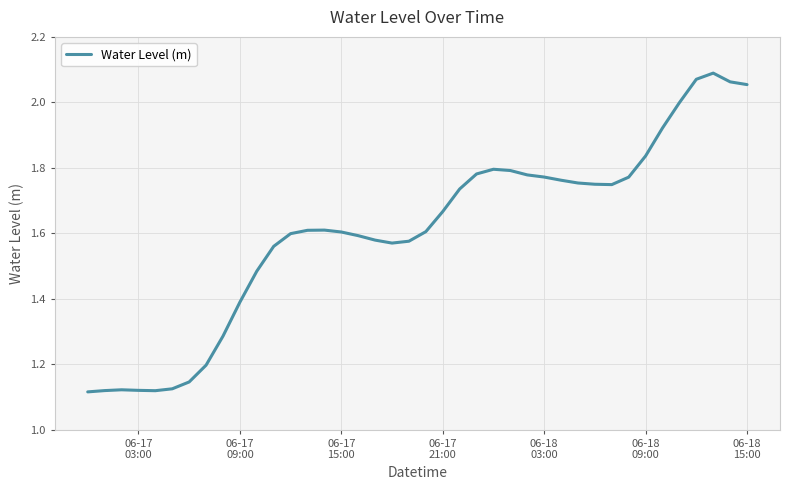

What is the difference between the maximum and minimum values?

1.0